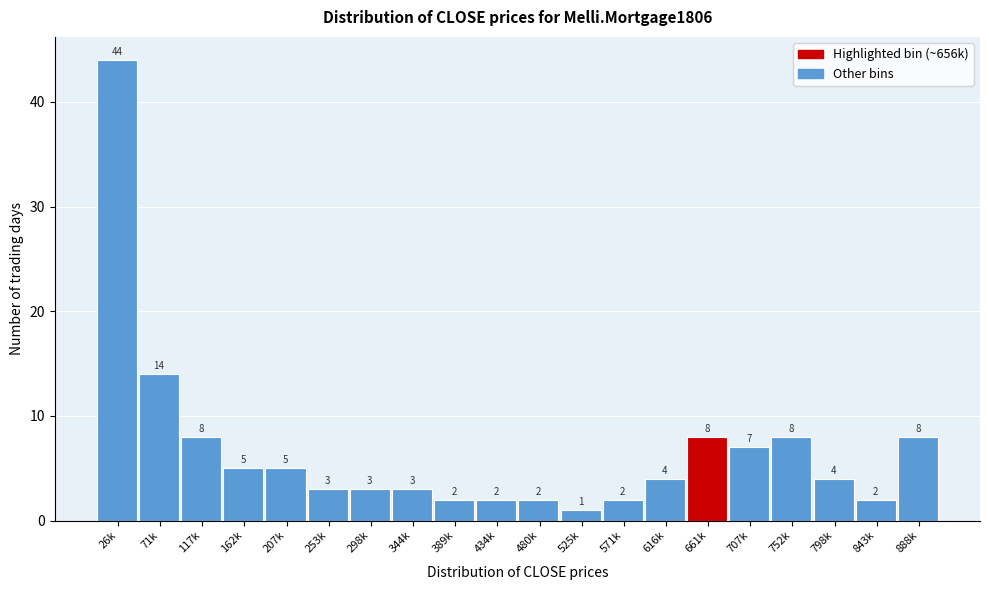

Reading right to left, extract all data points from this chart.

888k=8	843k=2	798k=4	752k=8	707k=7	661k=8	616k=4	571k=2	525k=1	480k=2	434k=2	389k=2	344k=3	298k=3	253k=3	207k=5	162k=5	117k=8	71k=14	26k=44